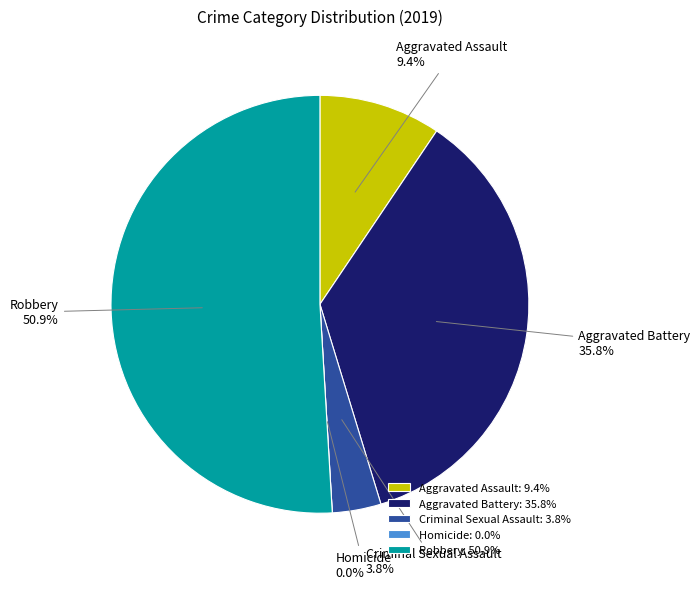

To the nearest percent, what is the difference between the largest and smallest slice percentages?

51%